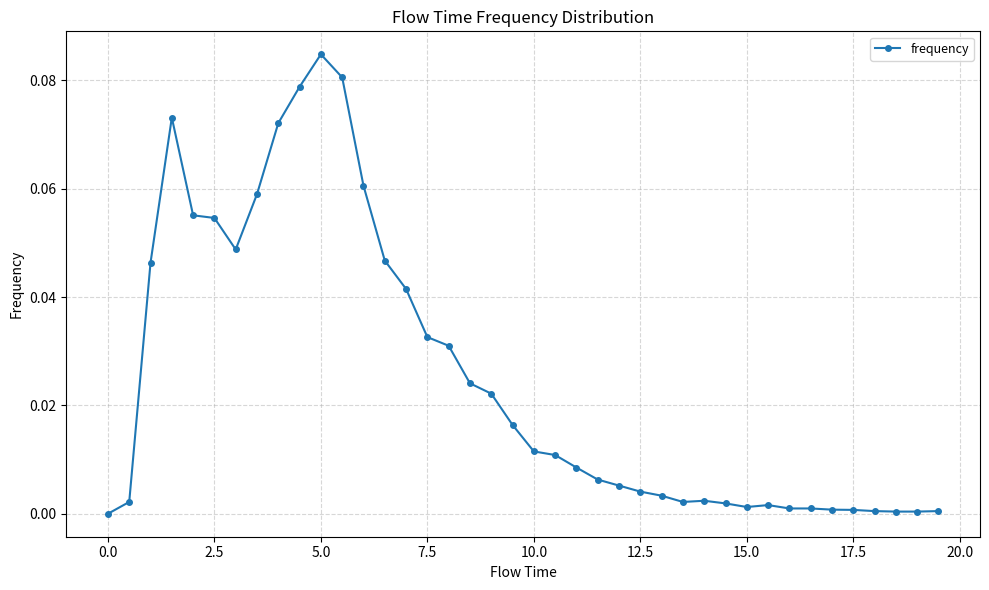

How many data points does each series have?

40